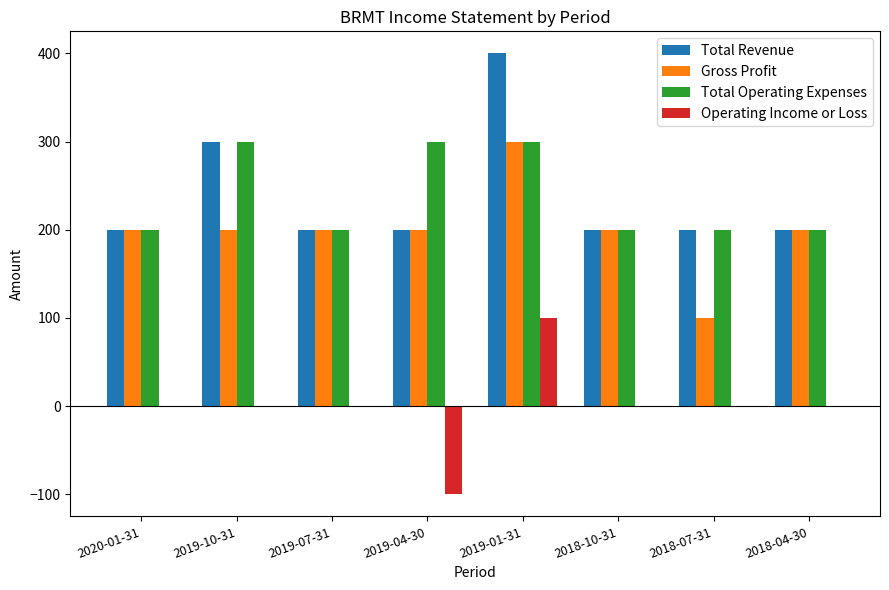

What is the total value across all series at 2018-10-31?

600